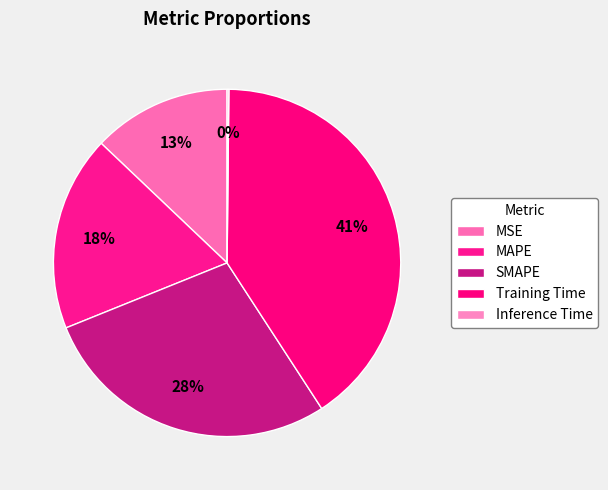

Does any single category account for the majority?

No